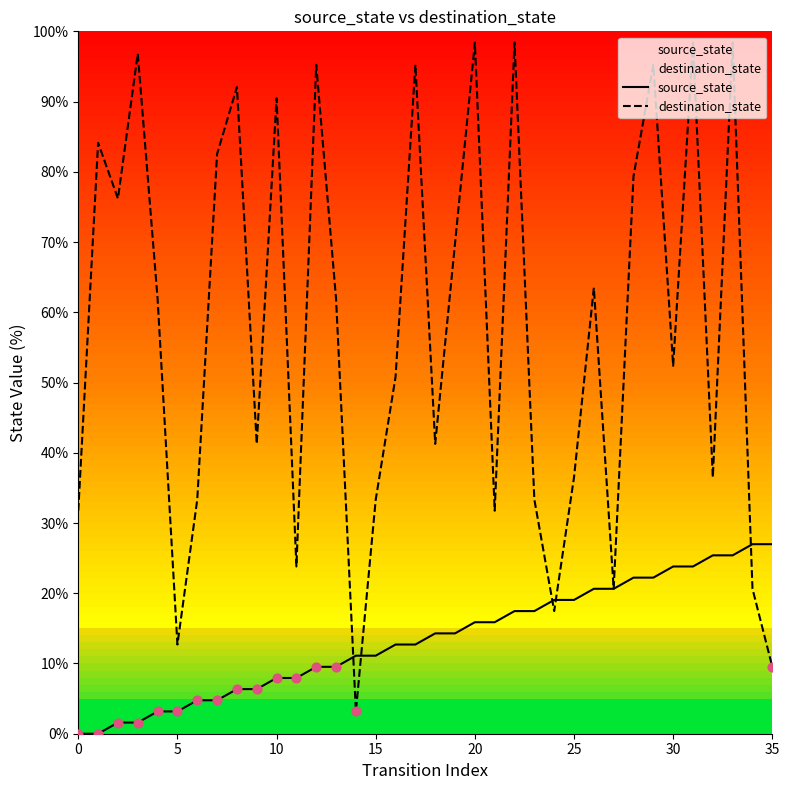

What are all the series names shown in the legend?

source_state, destination_state